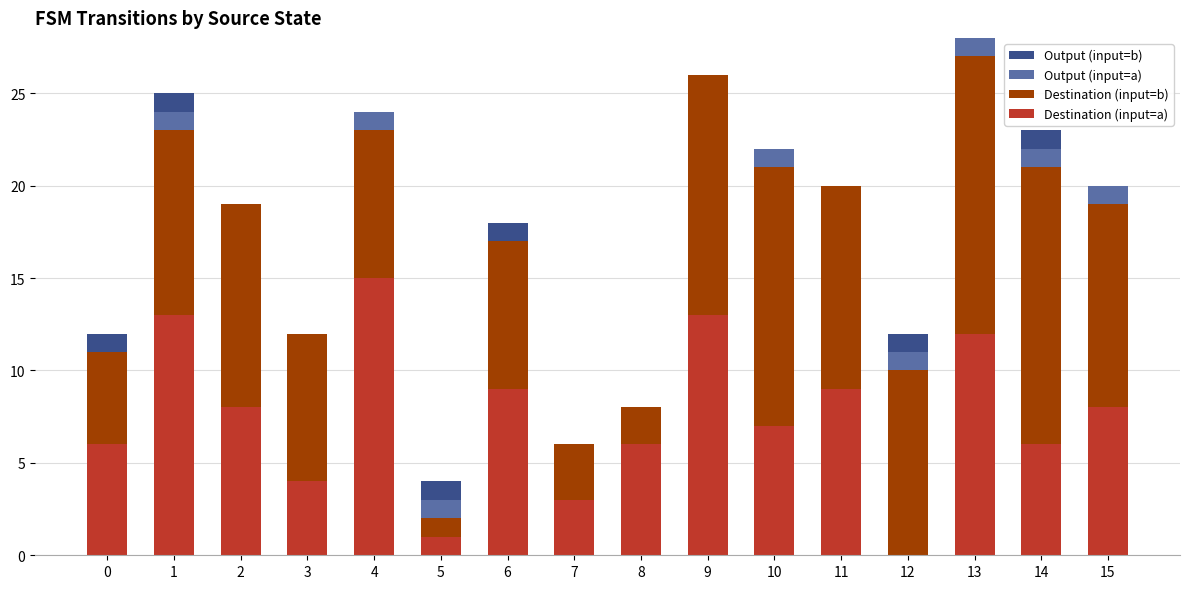

True or false: Destination (input=a) has a value of 13 at 9.

True